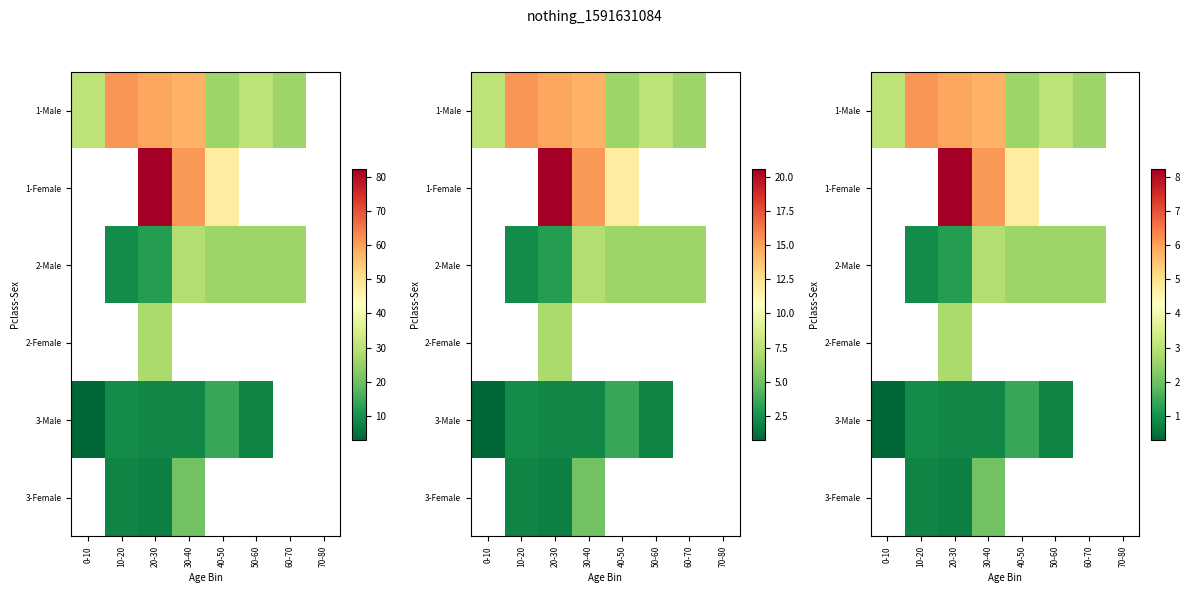

The 3-Male series shows 0.4 at 30-40. True or false?

False